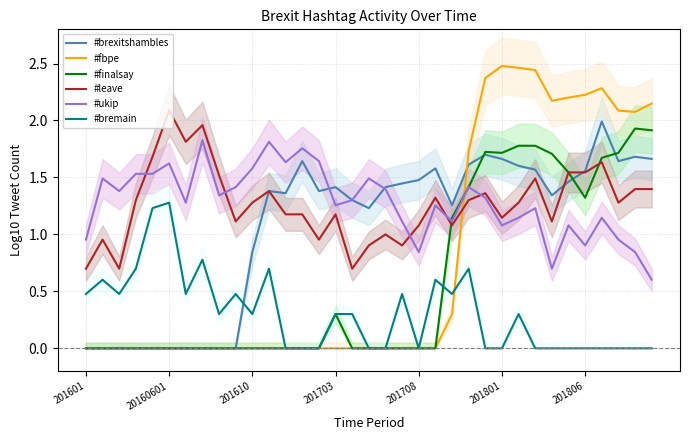

What is the maximum value for #finalsay?

1.9